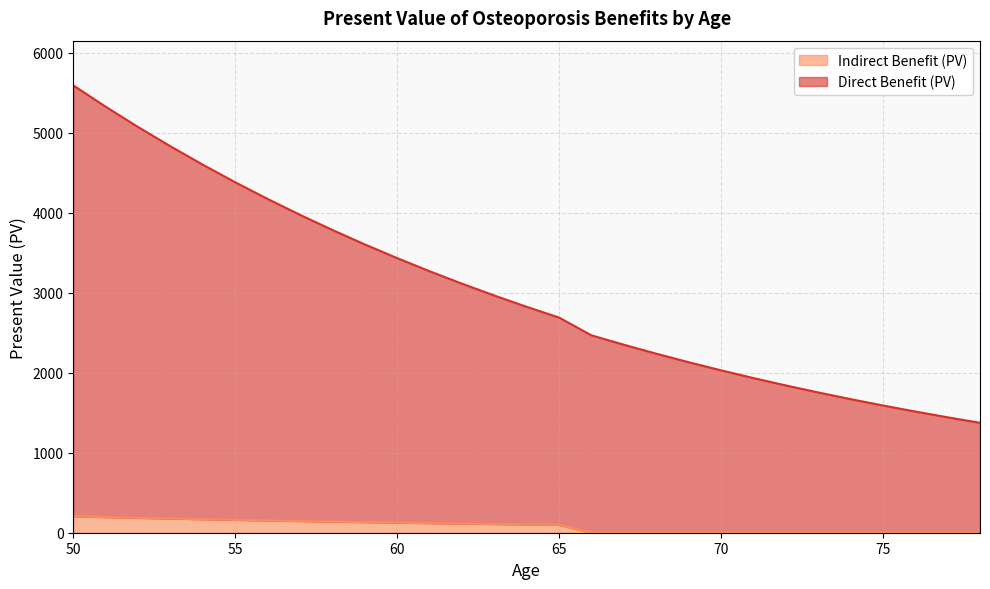

What is the maximum value for Direct Benefit (PV)?

5593.8